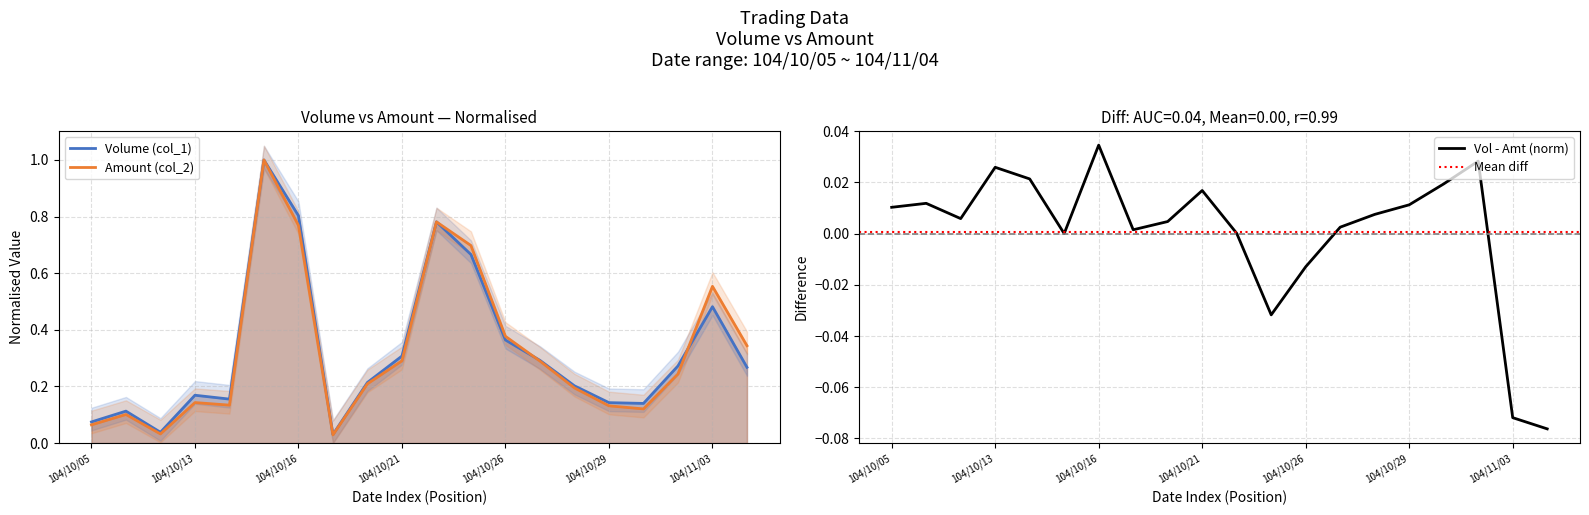

Rank the series at 104/10/21 from highest to lowest value.

Volume (col_1), Amount (col_2)